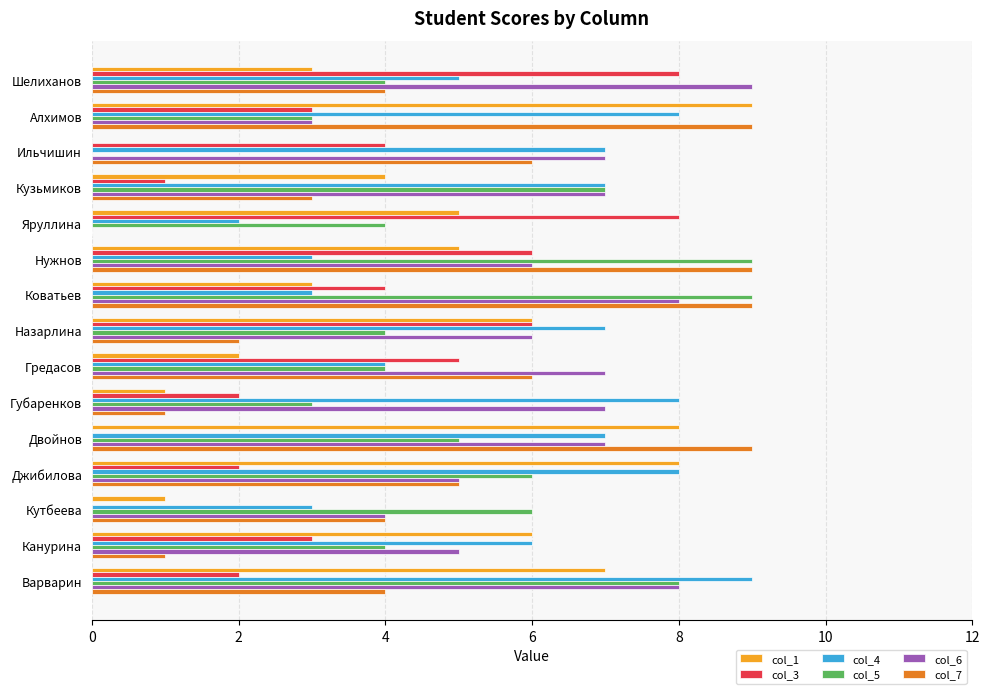

What are all the series names shown in the legend?

col_1, col_3, col_4, col_5, col_6, col_7